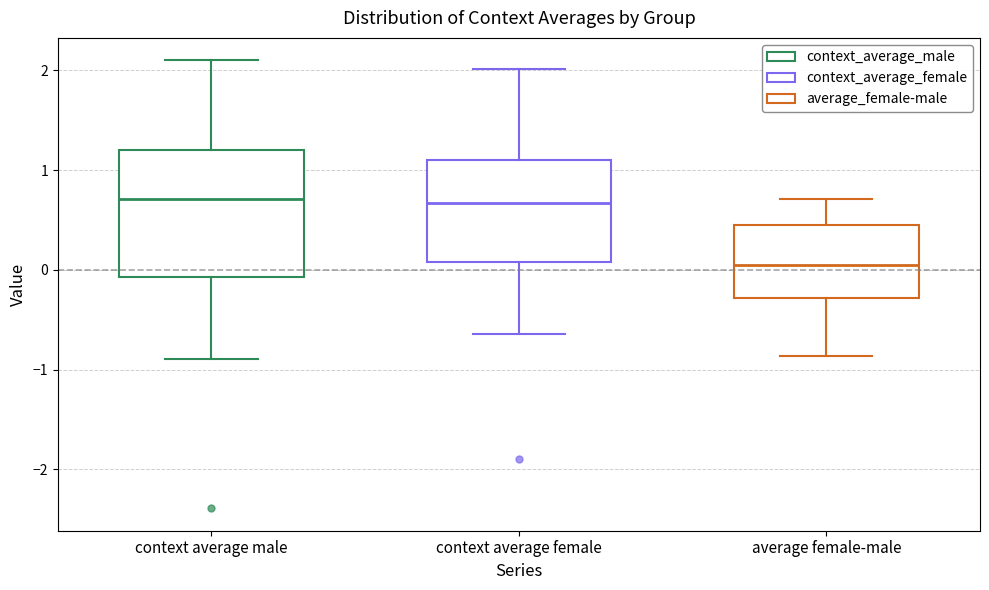

Which box has the lowest median line?

average female-male